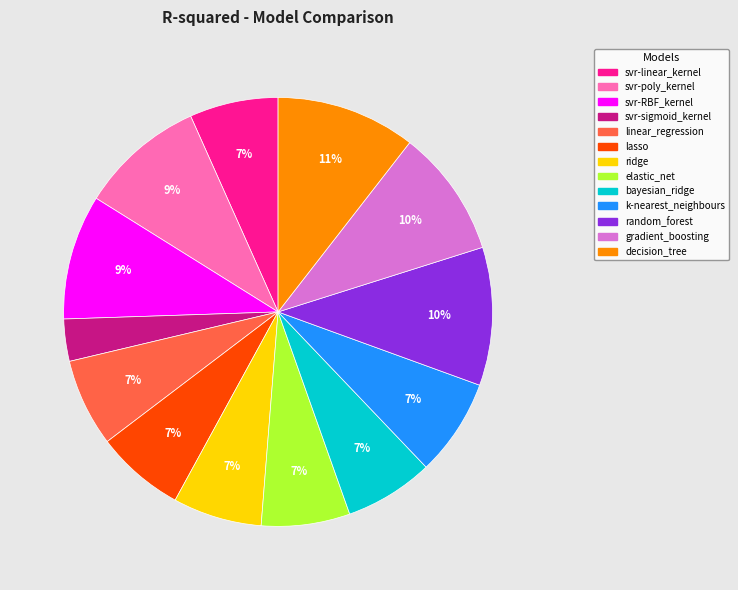

Which slice is the smallest?

svr-sigmoid_kernel